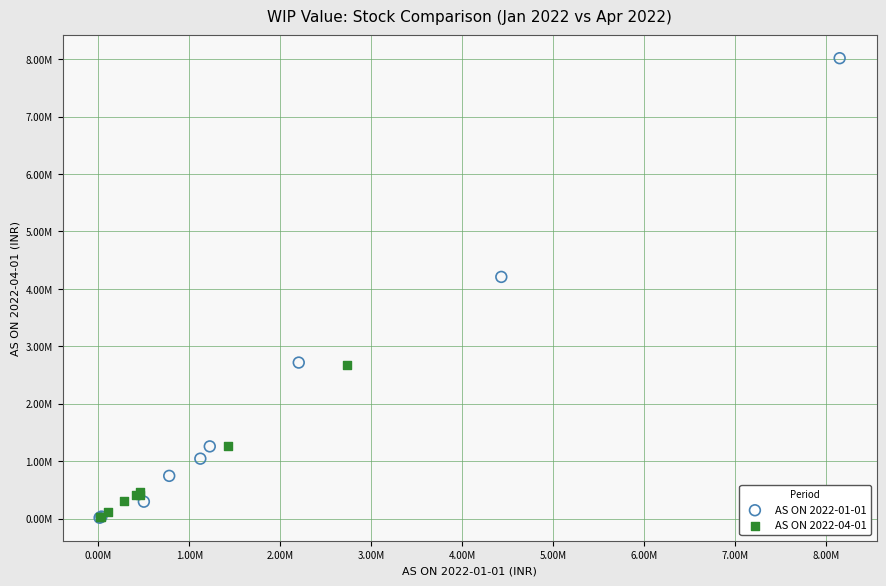

What are all the series names shown in the legend?

AS ON 2022-01-01, AS ON 2022-04-01